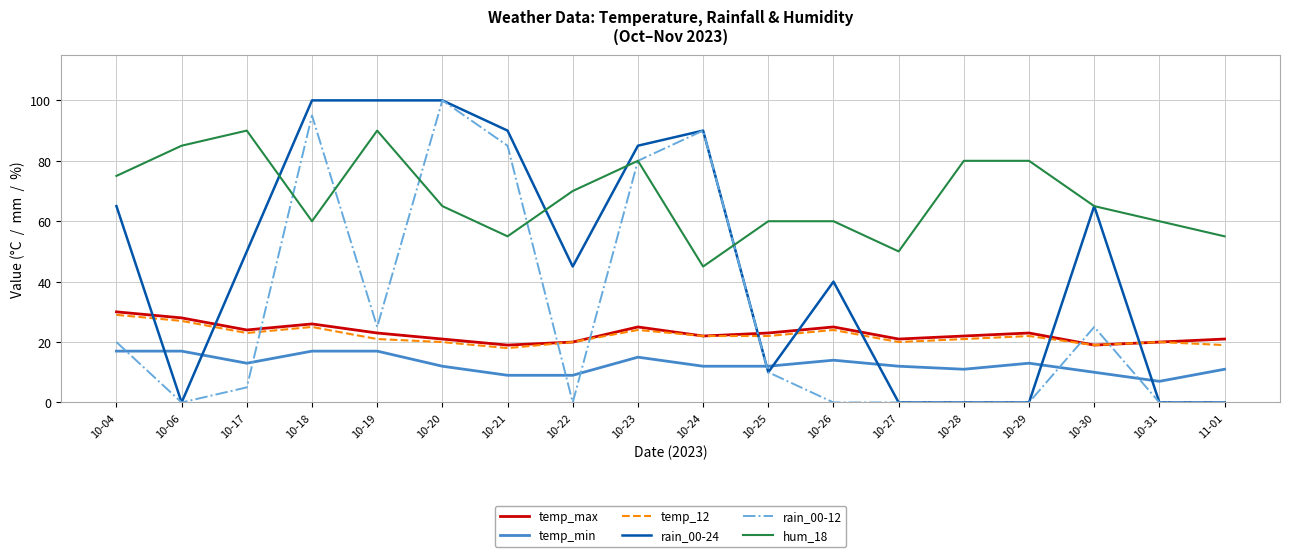

Which series changed the most between 10-18 and 10-24?

hum_18